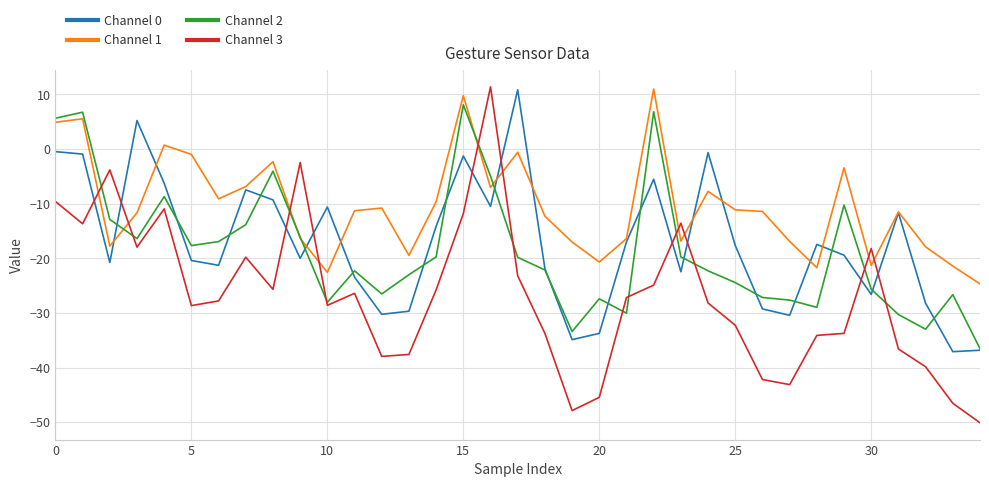

Which series ends up on top after the final intersection of Channel 0 and Channel 3?

Channel 0